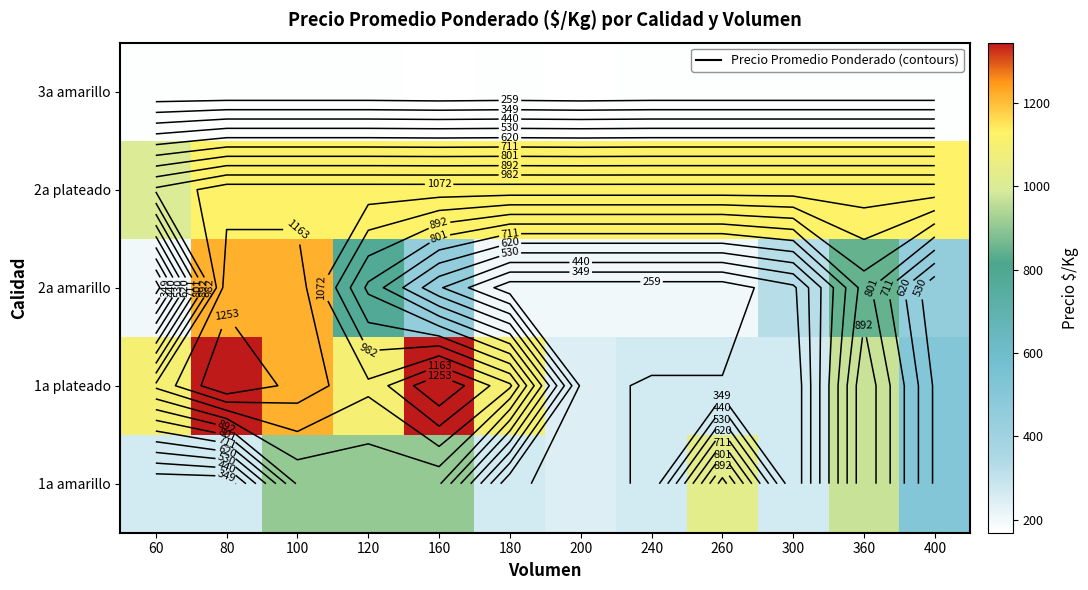

List the series in order of their peak value, lowest first.

3a amarillo, 1a amarillo, 2a plateado, 2a amarillo, 1a plateado